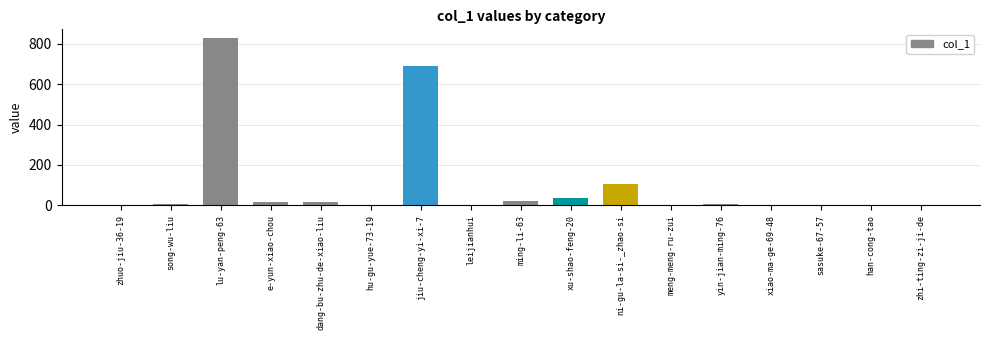

What is the average value?

102